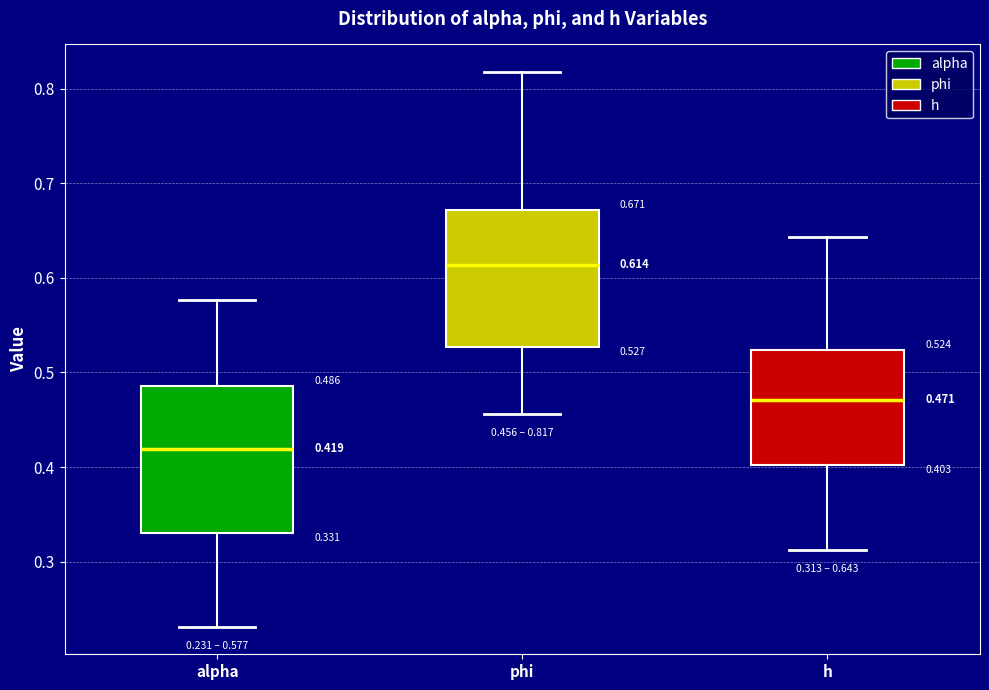

Which box has the highest median line?

phi